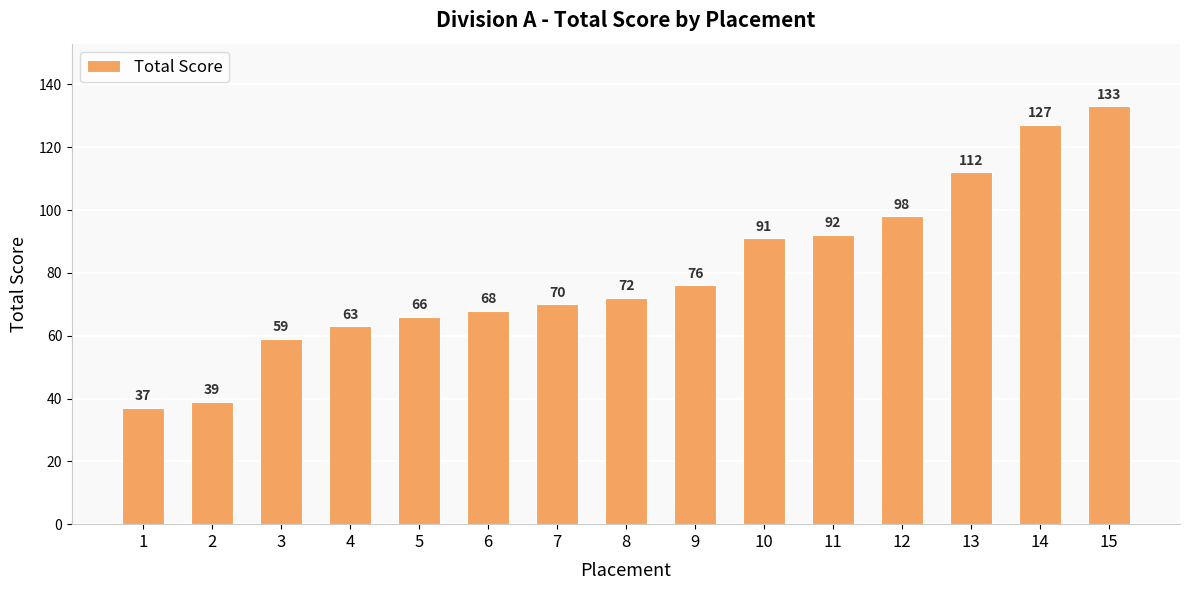

Is it true that the value at 8 is 72?

True